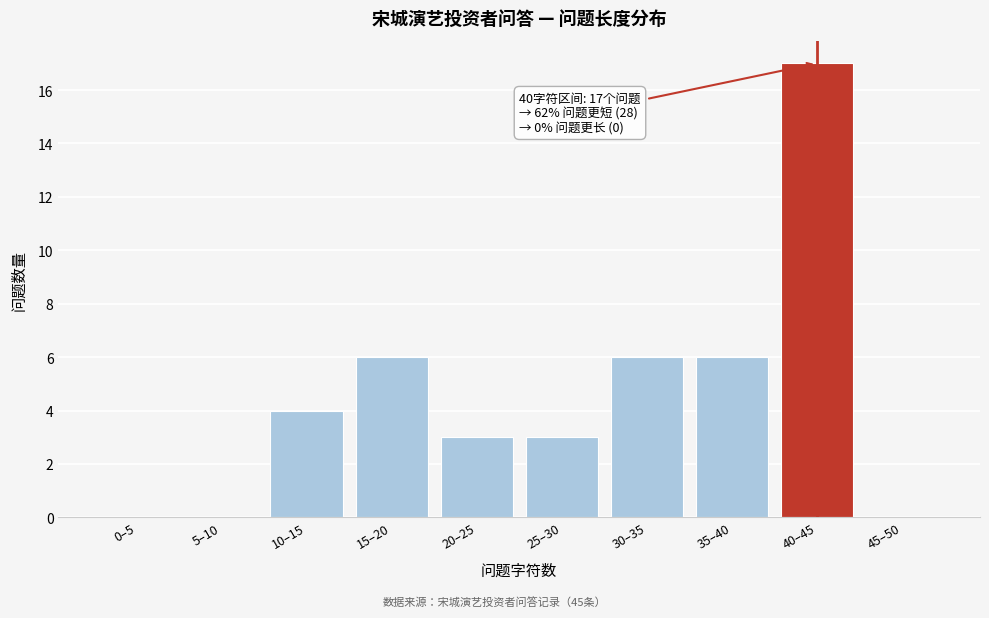

Reading right to left, list all the values displayed in this chart.

45–50=0	40–45=17	35–40=6	30–35=6	25–30=3	20–25=3	15–20=6	10–15=4	5–10=0	0–5=0